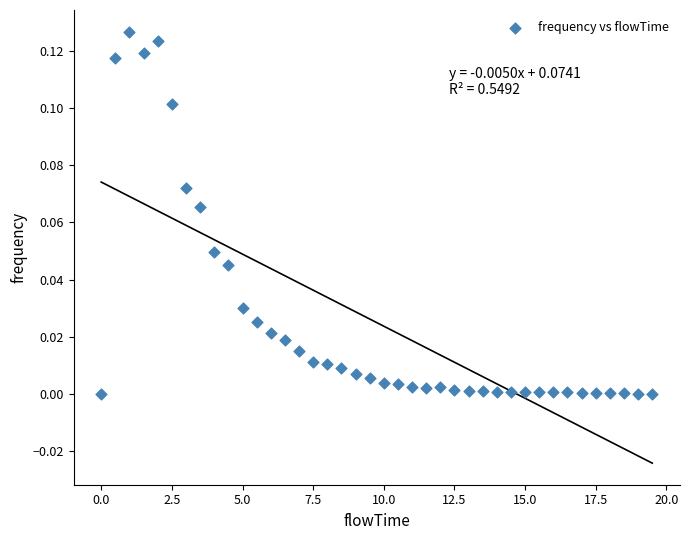

What is the range of X values (max minus min)?

19.5